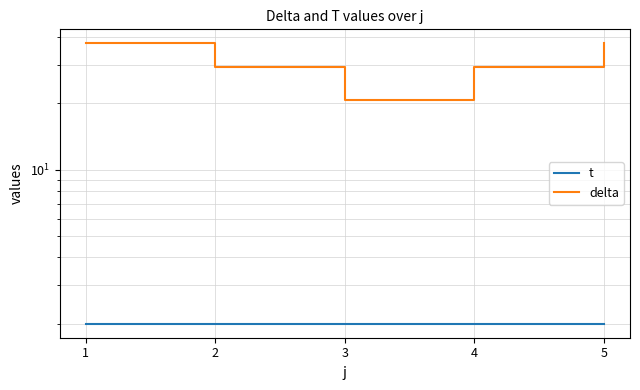

Which series has the largest total across all categories?

delta